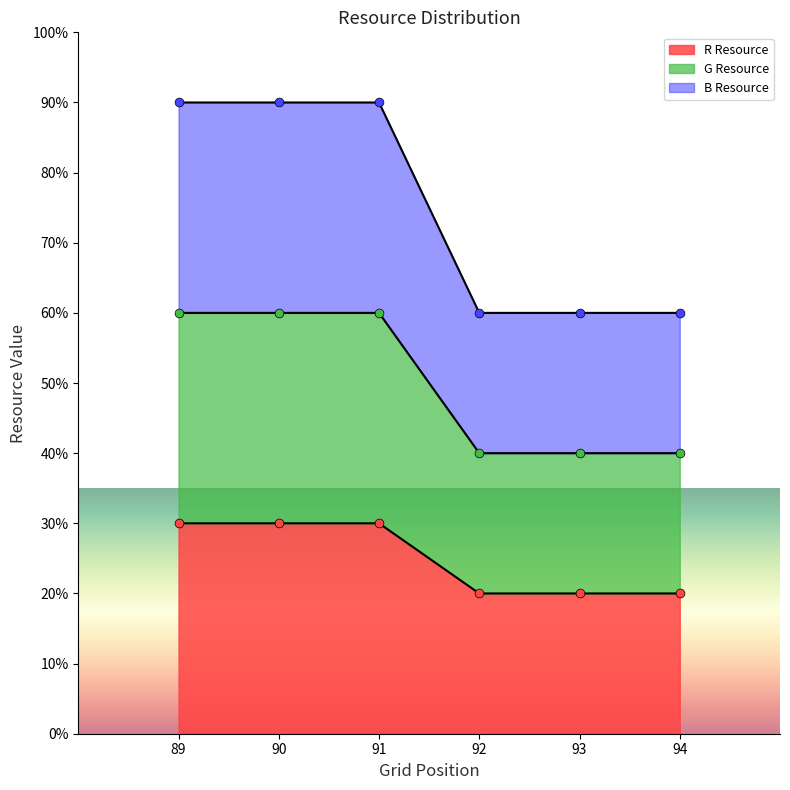

Which series contains the highest Y value?

Lv.1 B